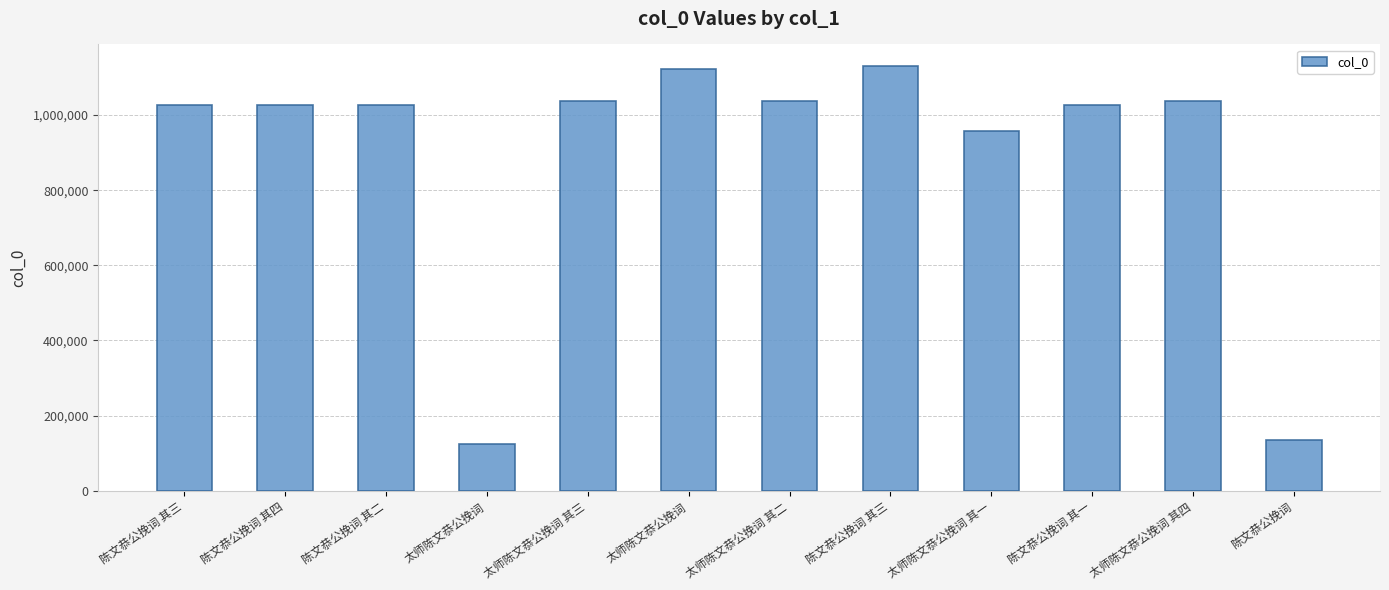

Rank the categories by value from highest to lowest.

陈文恭公挽词 其三, 太师陈文恭公挽词, 太师陈文恭公挽词 其四, 太师陈文恭公挽词 其三, 太师陈文恭公挽词 其二, 陈文恭公挽词 其一, 陈文恭公挽词 其二, 陈文恭公挽词 其四, 陈文恭公挽词 其三, 太师陈文恭公挽词 其一, 陈文恭公挽词, 太师陈文恭公挽词